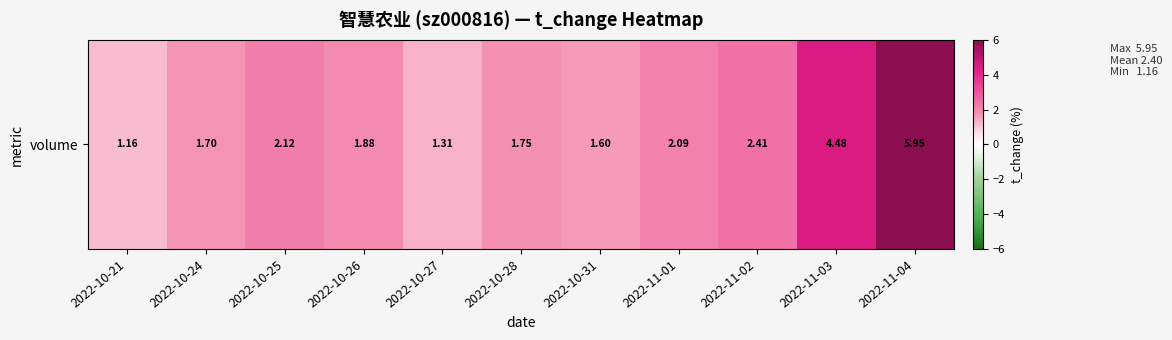

Reading left to right, what are all the values shown in this chart?

2022-10-21=1.2	2022-10-24=1.7	2022-10-25=2.1	2022-10-26=1.9	2022-10-27=1.3	2022-10-28=1.8	2022-10-31=1.6	2022-11-01=2.1	2022-11-02=2.4	2022-11-03=4.5	2022-11-04=6.0